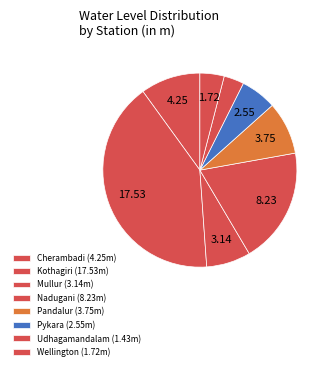

What is the largest slice in the pie chart?

Kothagiri